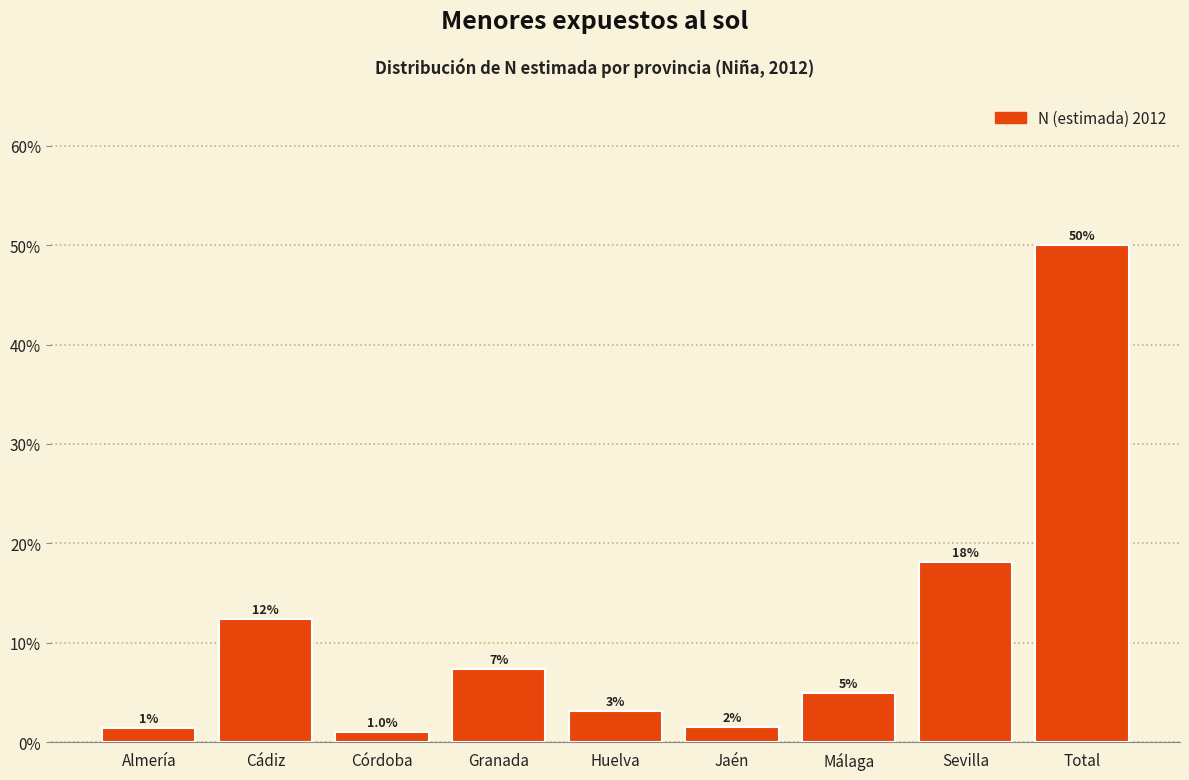

How many bars are there in total?

9